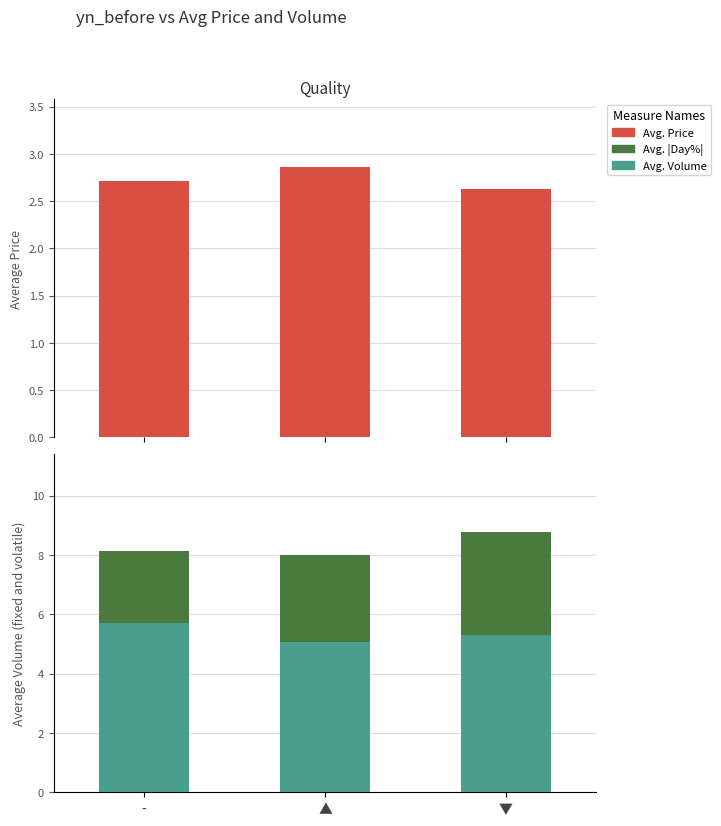

What value does the Avg. Price series have at ▲?

2.9